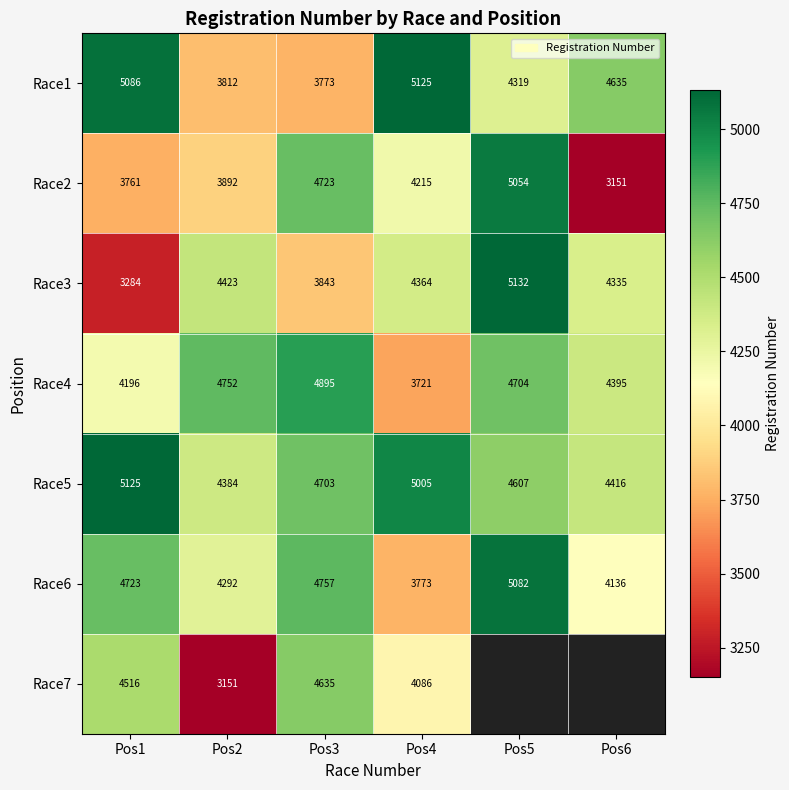

What is the average value of the Race5 series?

4707